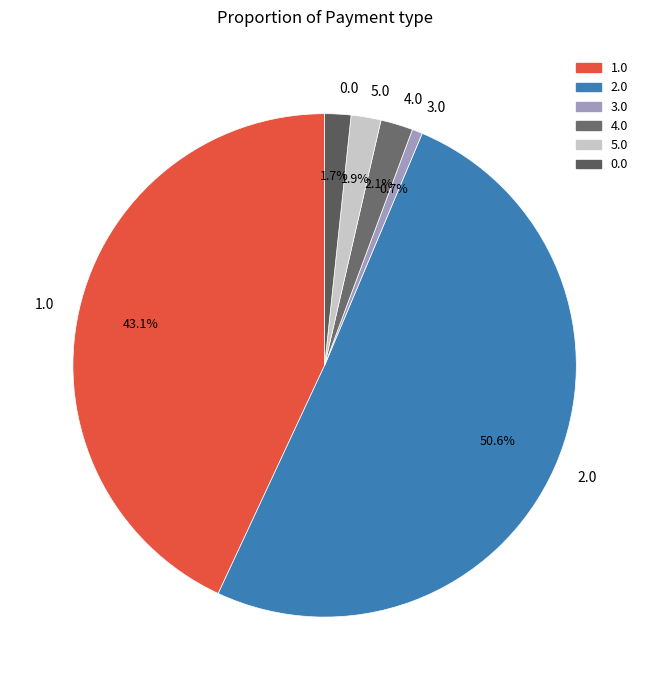

What is the ratio of the value at 1.0 to the value at 2.0?

0.9